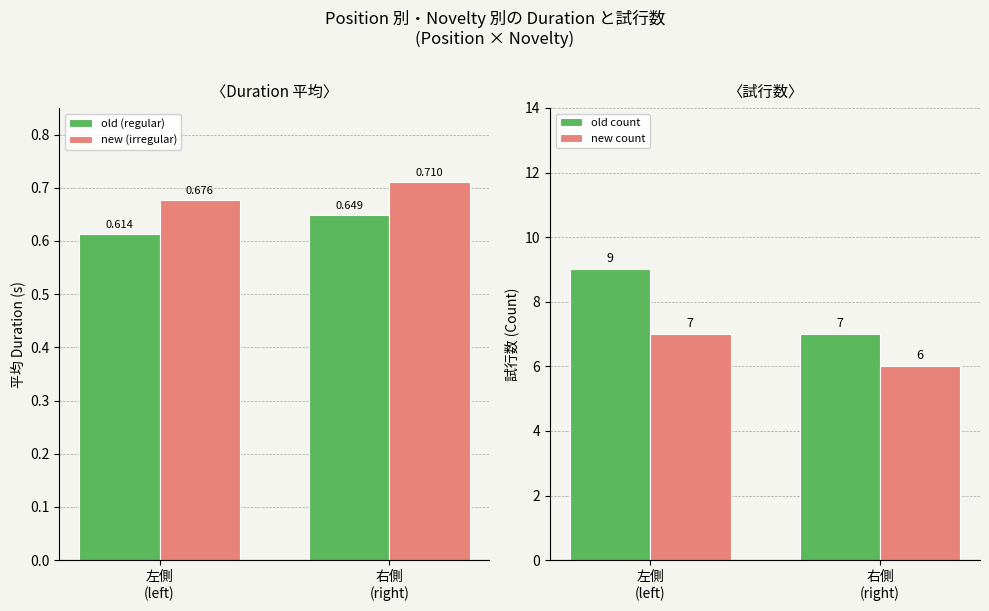

What is the spread (max minus min) of values at 左側
(left)?

8.4